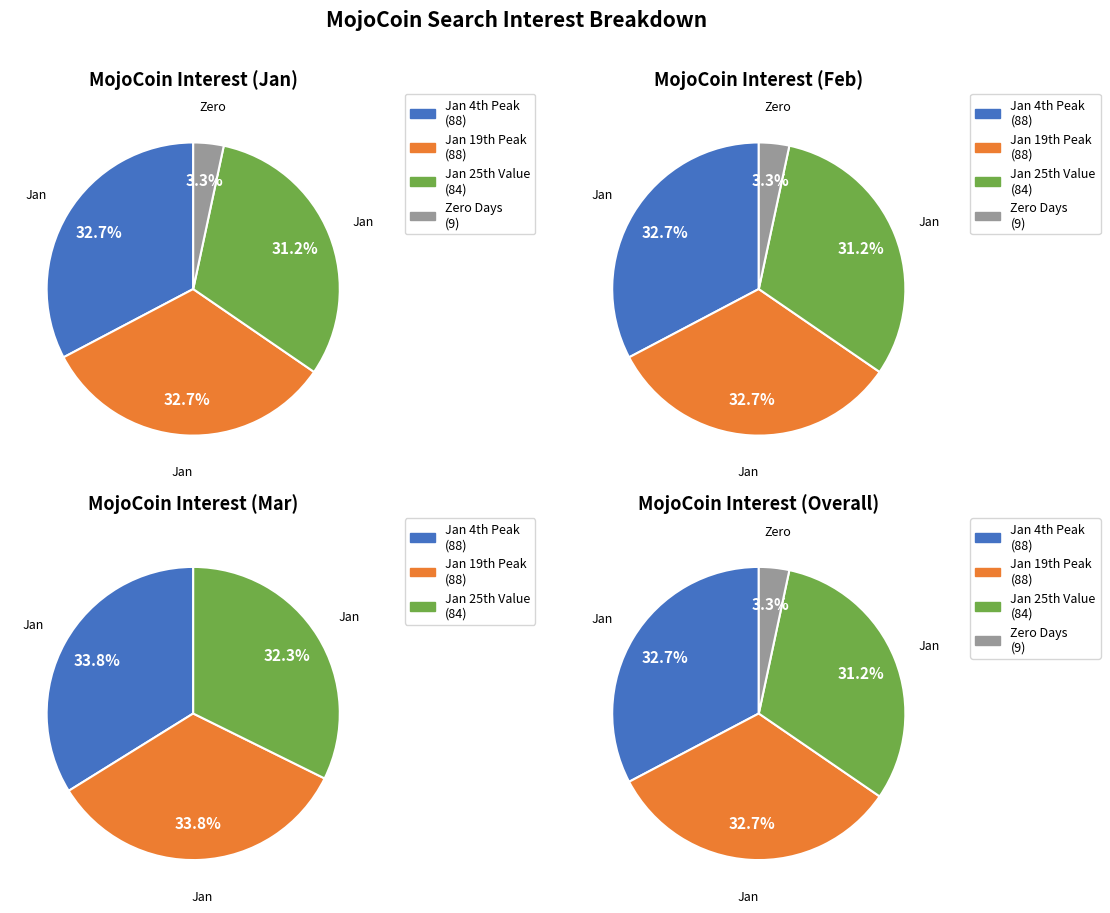

Which category has the biggest portion of the pie?

2018/01/04